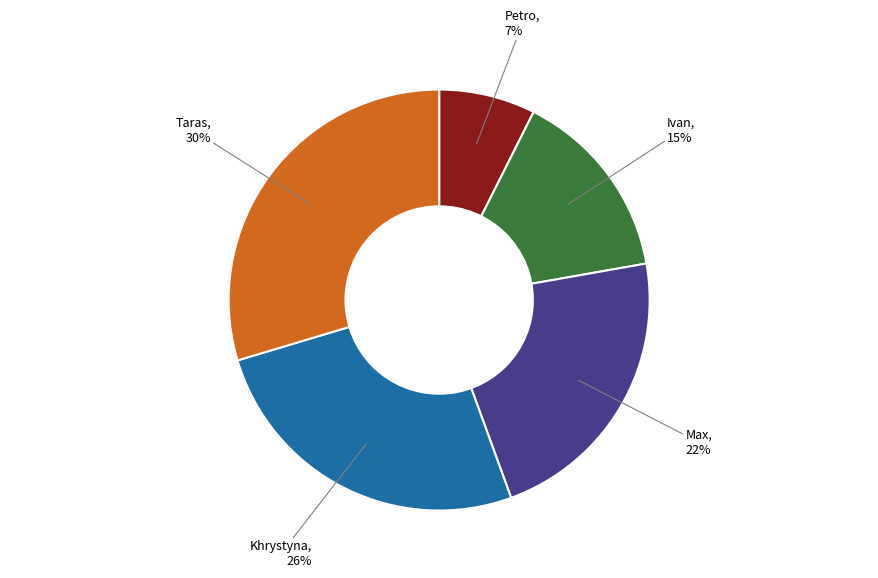

Is there any slice that represents more than half of the pie?

No